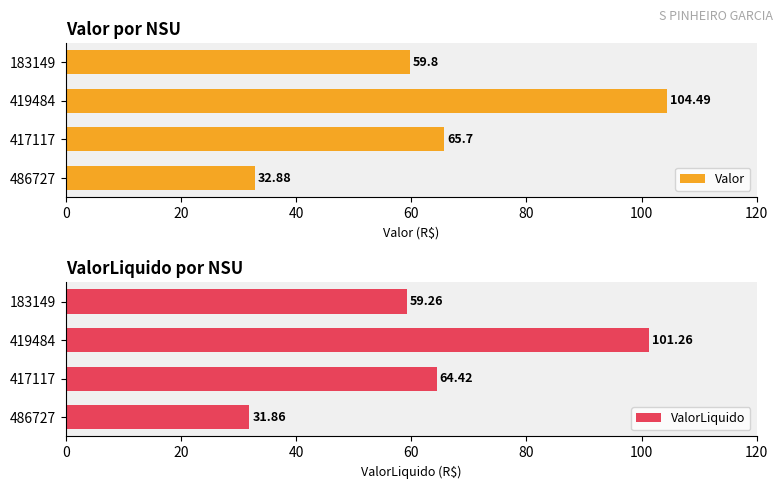

What is the difference between the Valor values at 419484 and 417117?

38.8